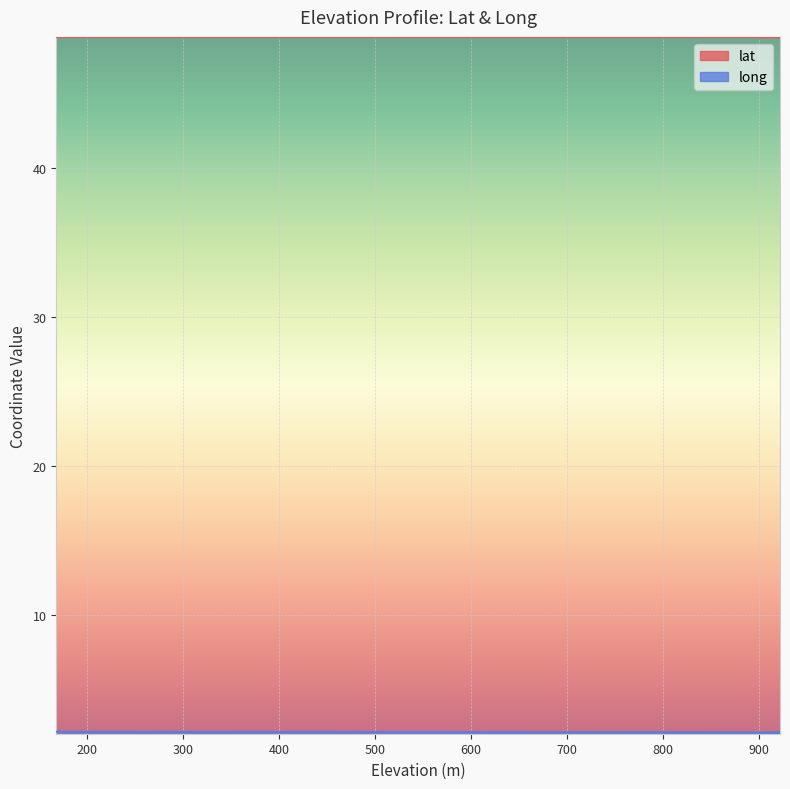

What is the value of the long point at the 16th from the left?

2.2